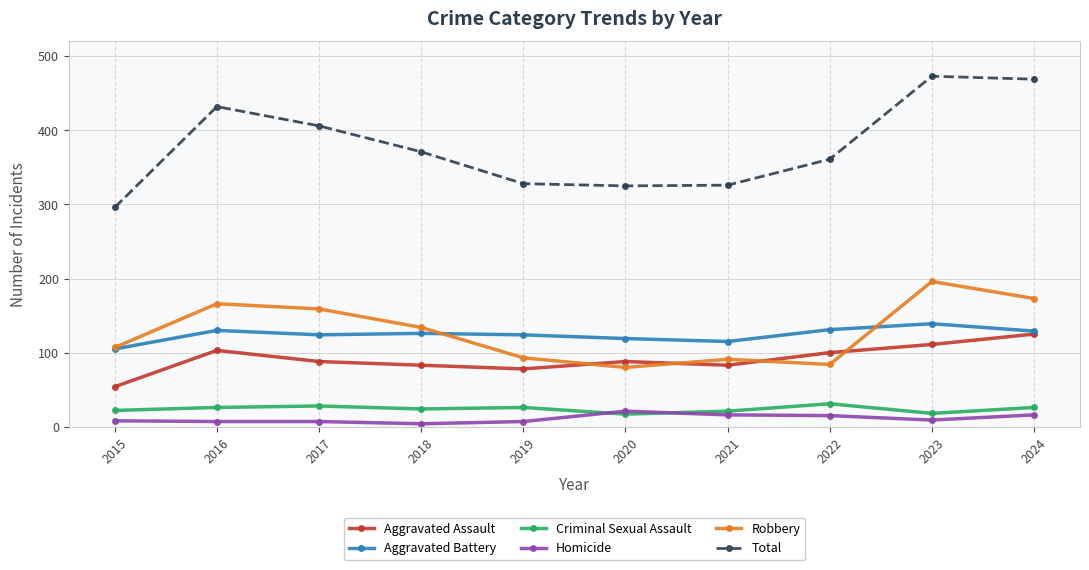

Is the value of Robbery at 2016 greater than the value of Criminal Sexual Assault at 2017?

Yes